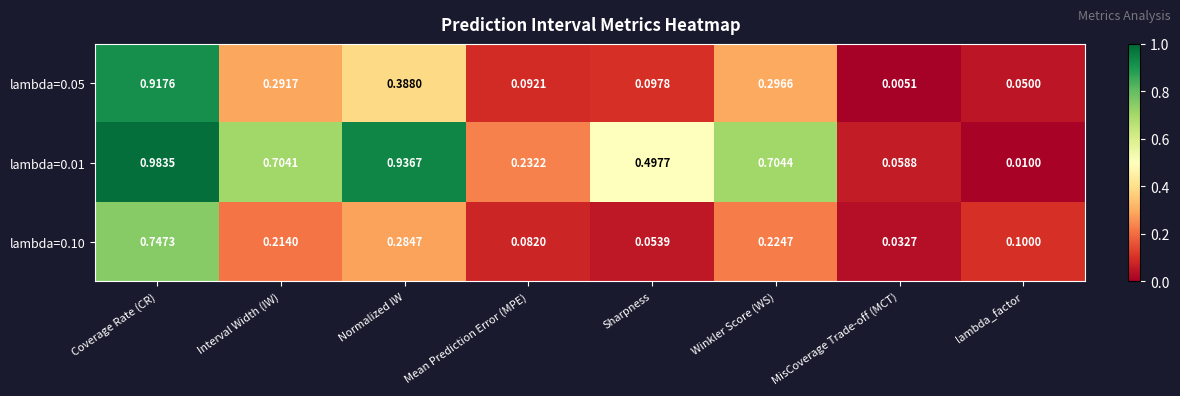

Where is lambda=0.10 nearest to the value 0?

MisCoverage Trade-off (MCT)